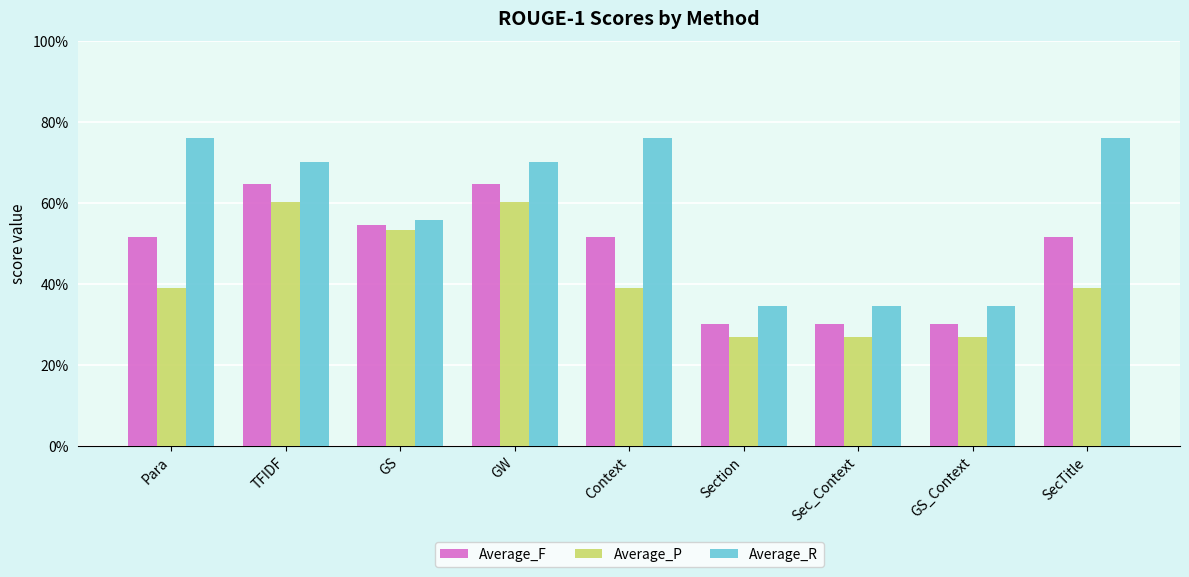

What is the difference between the Average_R values at TFIDF and SecTitle?

0.1